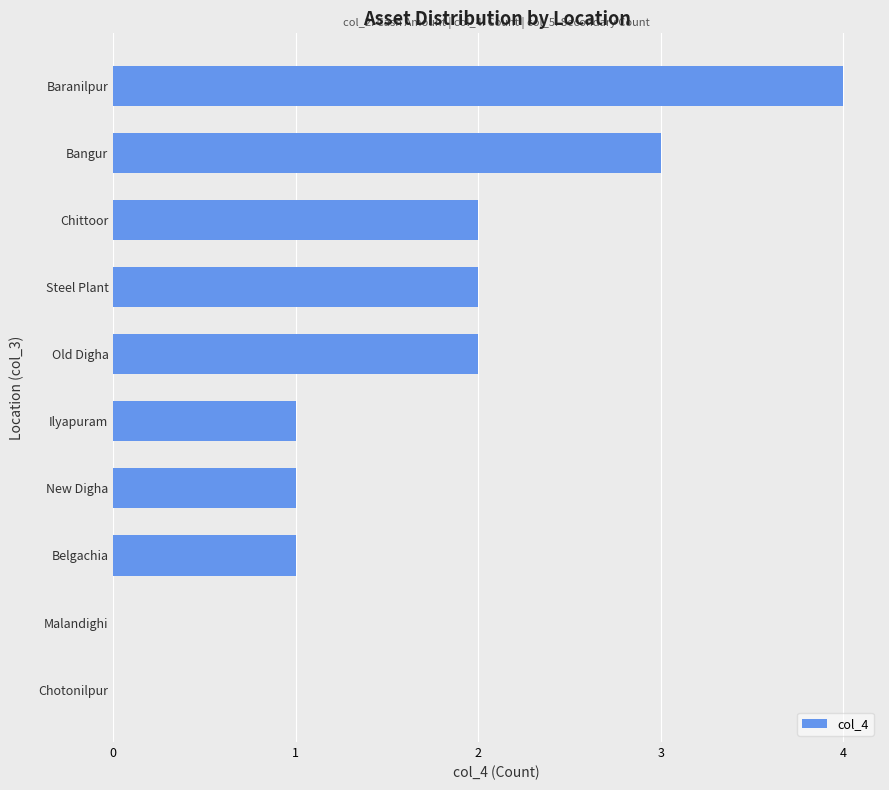

What is the sum of all values?

16